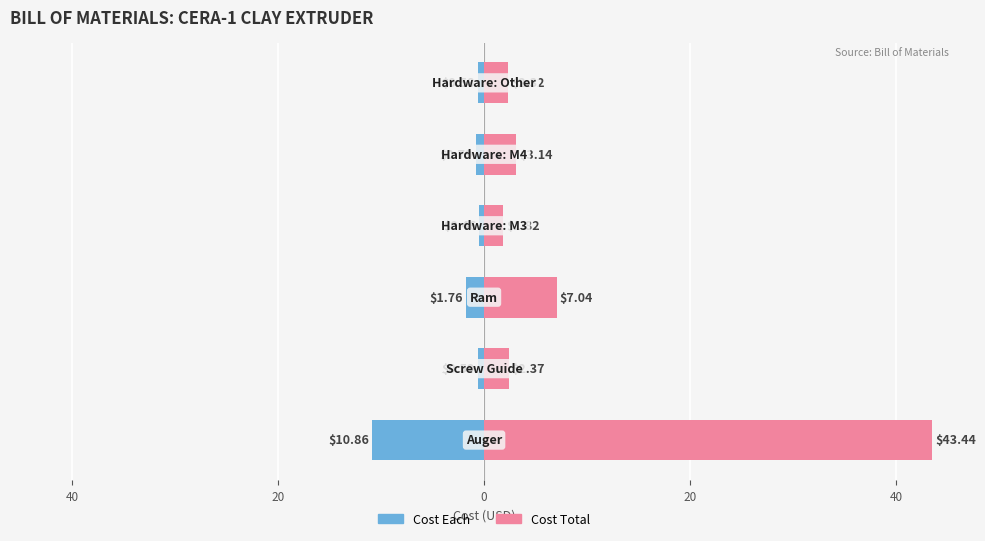

What is the difference between the maximum and second lowest values in the Cost Total series?

41.1